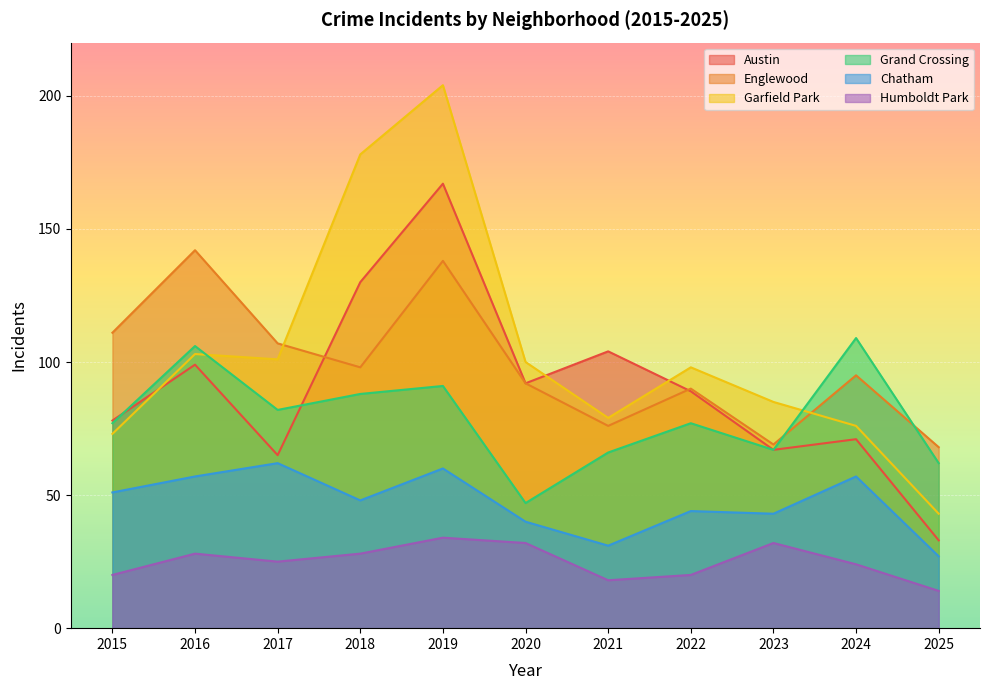

Which category has the lowest value across all series?

2025